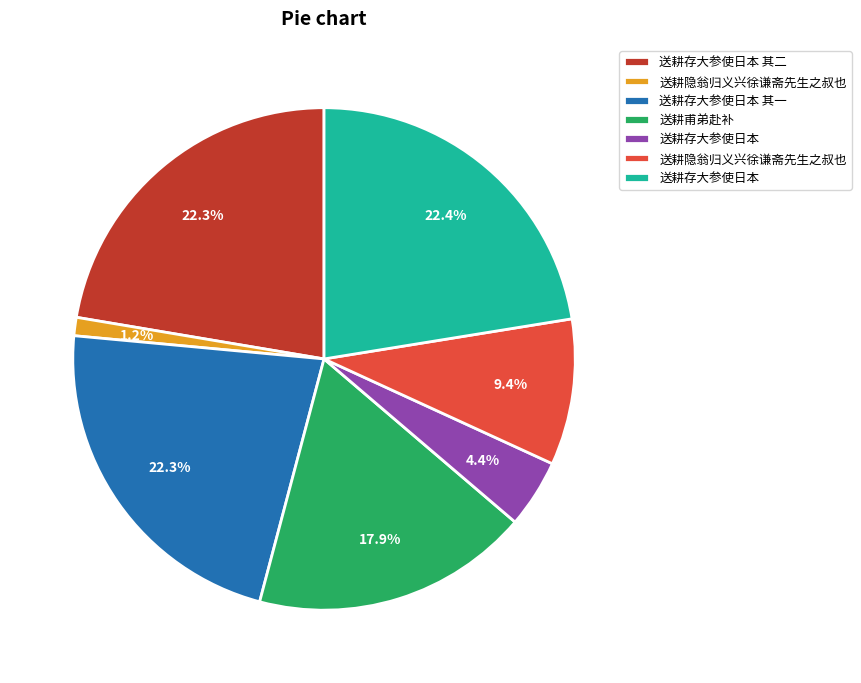

Is there any slice that represents more than half of the pie?

No